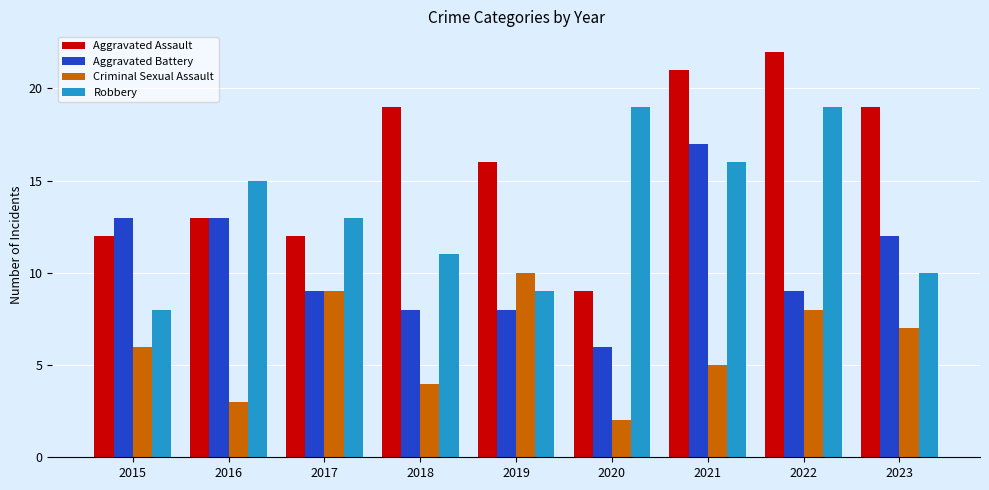

At which category is the sum across all series the highest?

2021